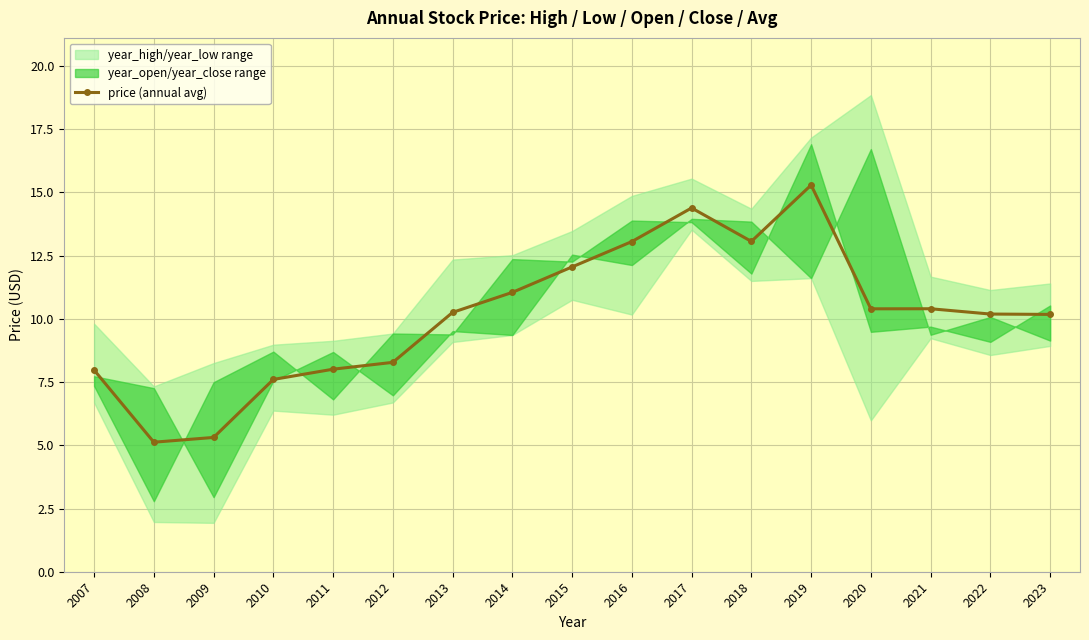

What is the difference between the maximum and minimum values?

10.2